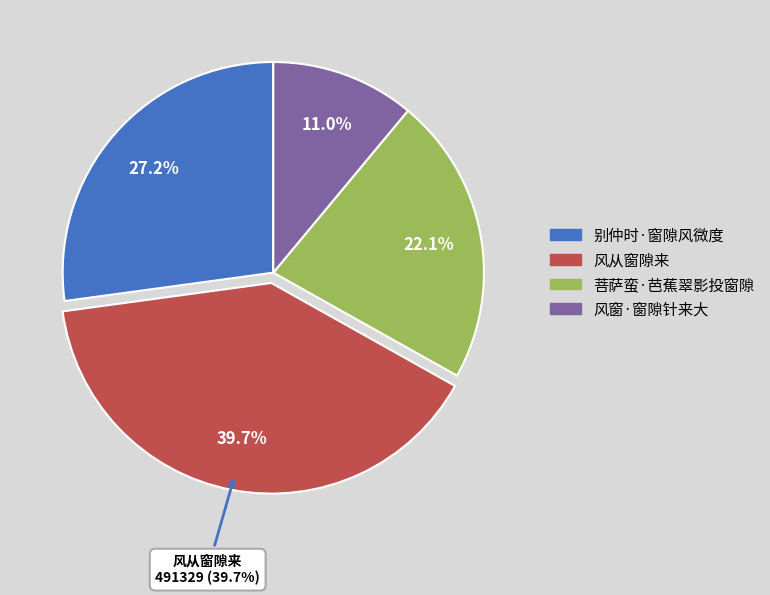

Is it true that 风窗·窗隙针来大 is 11% of the pie?

True